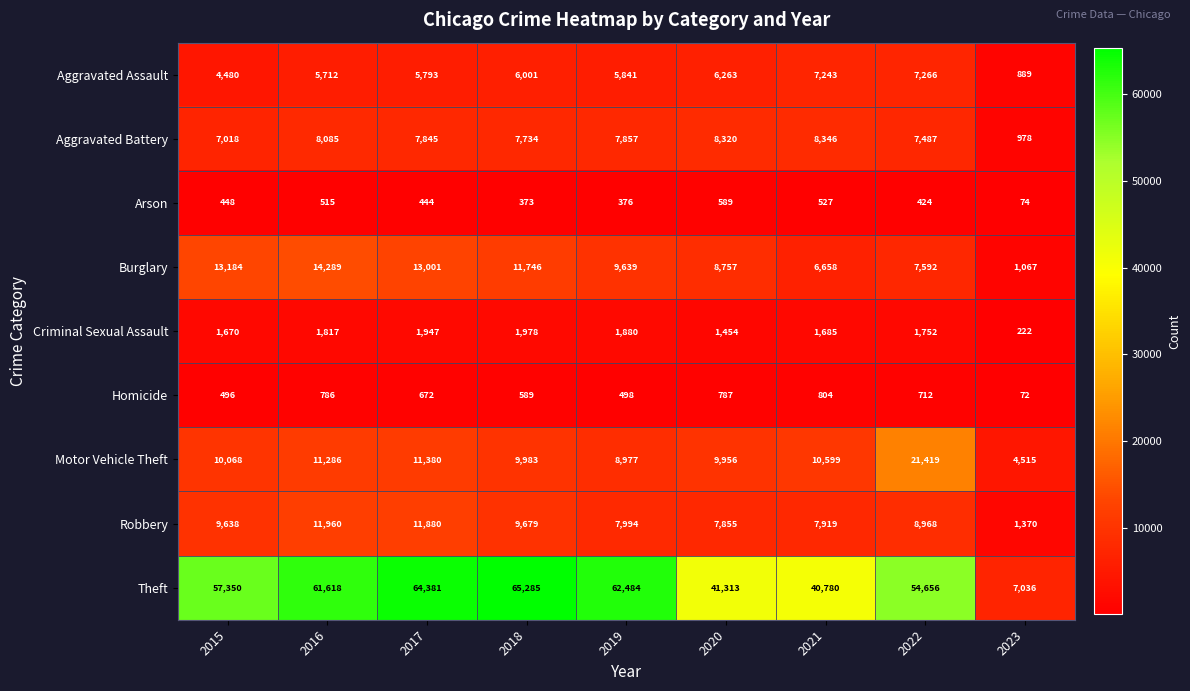

Which category has the lowest value across all series?

2023